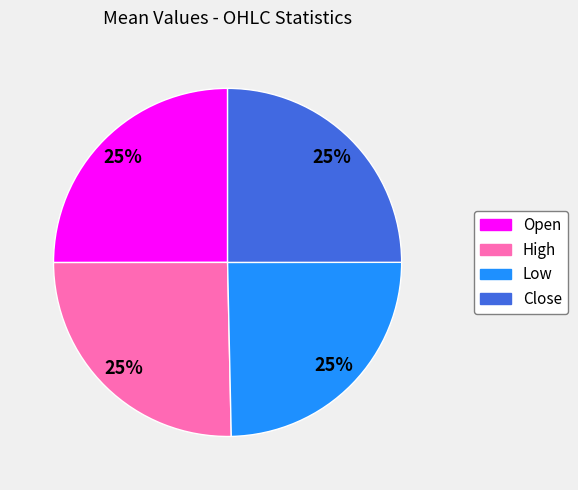

What percentage is the Low slice, to the nearest percent?

25%